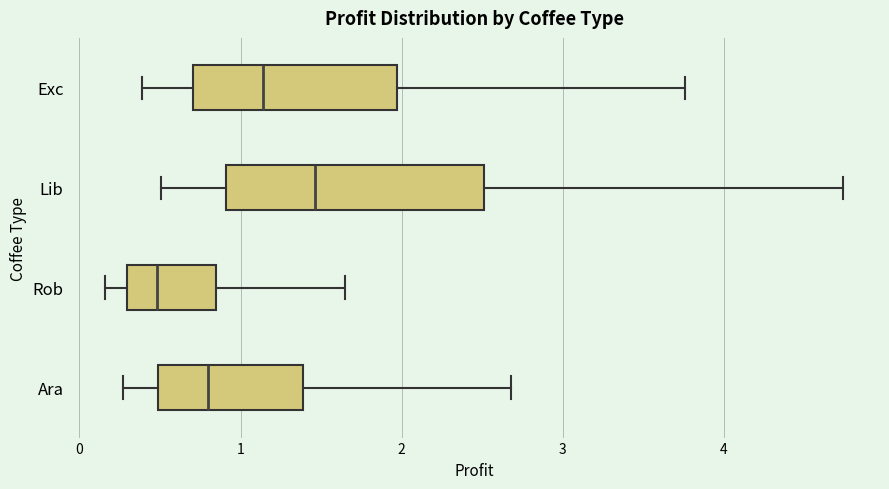

Reading bottom to top, transcribe this box plot: for each box, give where its median line is, the range the box spans, and where its two whiskers end, as read against the x-axis. The values are not printed on the chart, so give them approximately, as read against the axis.

Ara: median 0.8, box 0.5 to 1.4, whiskers 0.3 to 2.7
Rob: median 0.5, box 0.3 to 0.8, whiskers 0.2 to 1.6
Lib: median 1.5, box 0.9 to 2.5, whiskers 0.5 to 4.7
Exc: median 1.1, box 0.7 to 2.0, whiskers 0.4 to 3.8